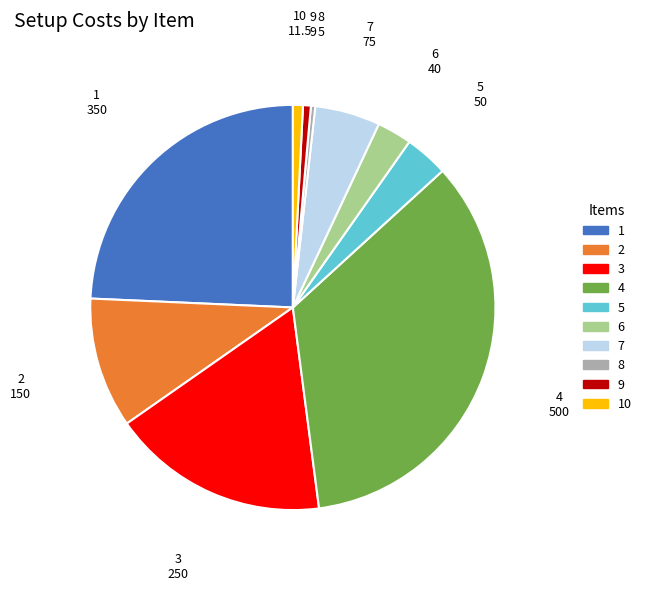

Is there any slice that represents more than half of the pie?

No